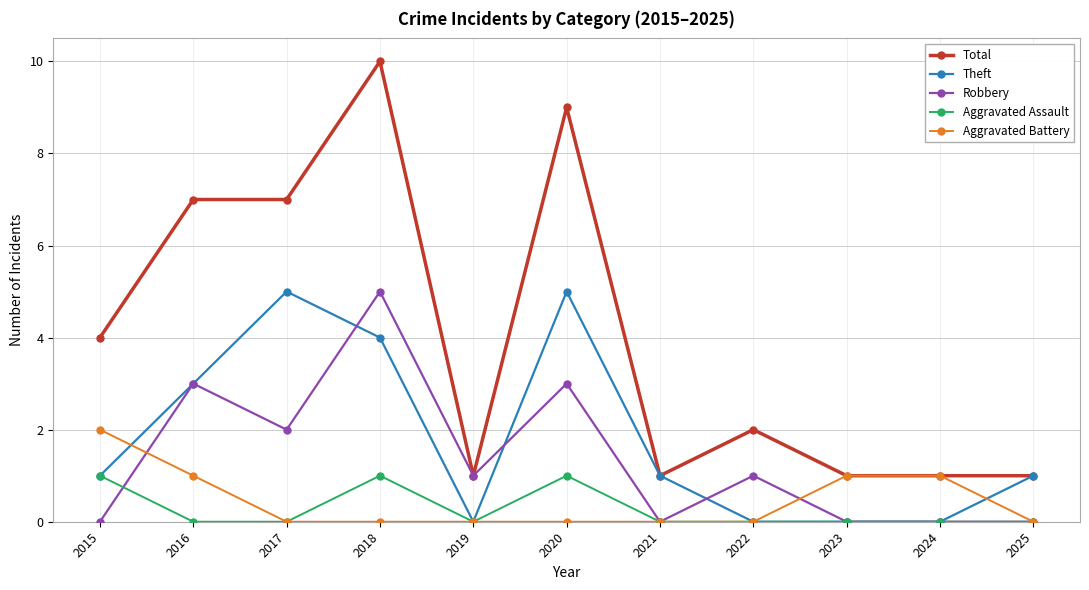

How many Aggravated Battery values are between 0 and 1?

10